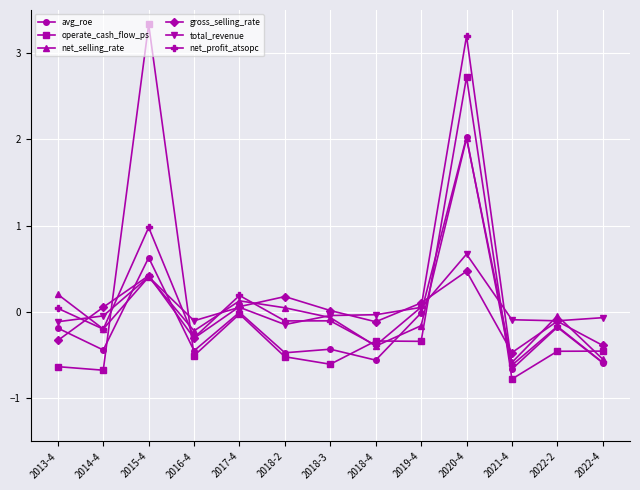

Which category has the highest value across all series?

2015-4